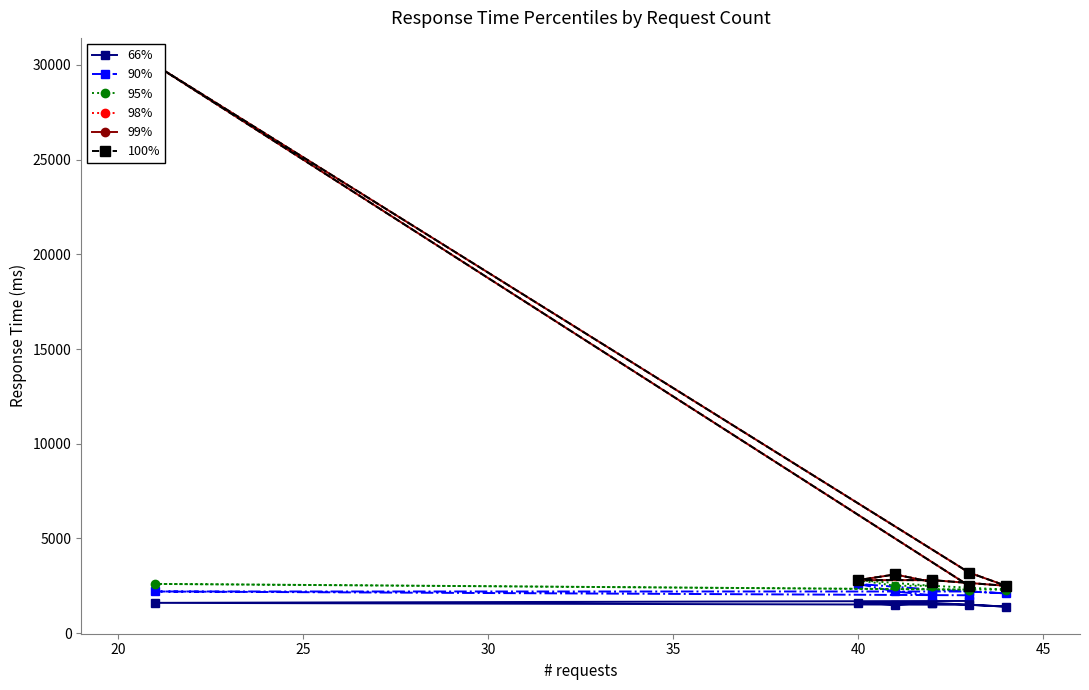

At which label is 99% closest to 16250?

40